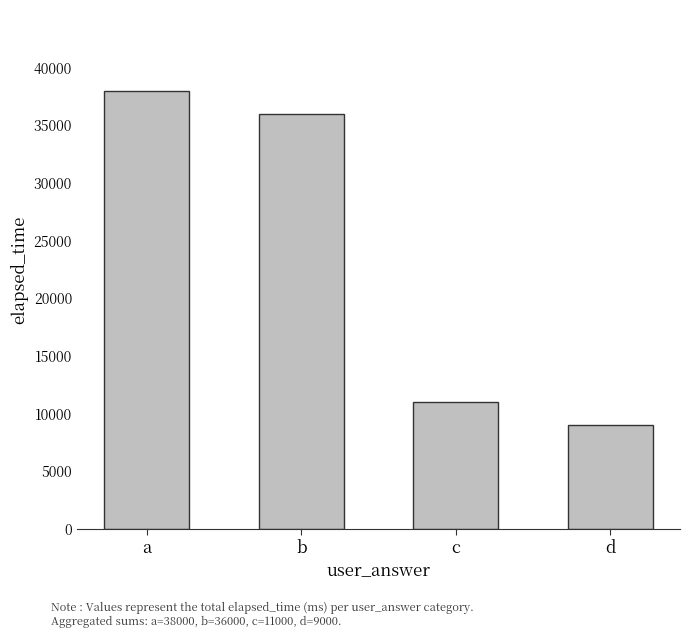

Which label corresponds to the largest value in the chart?

a